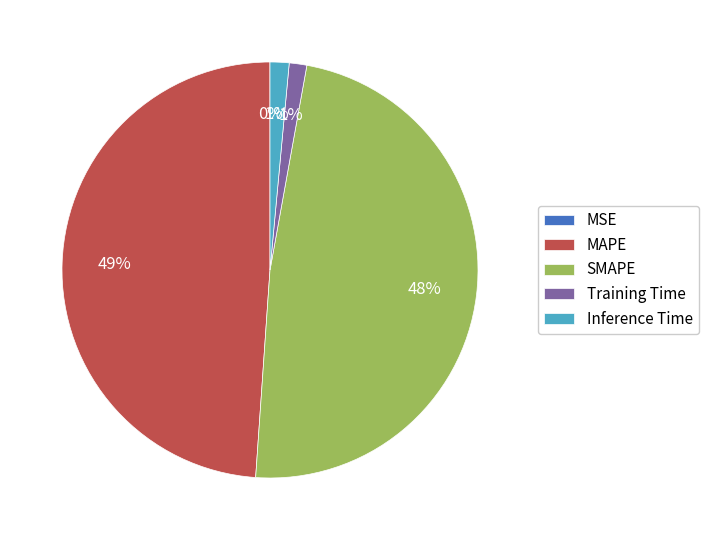

Which category has the biggest portion of the pie?

MAPE